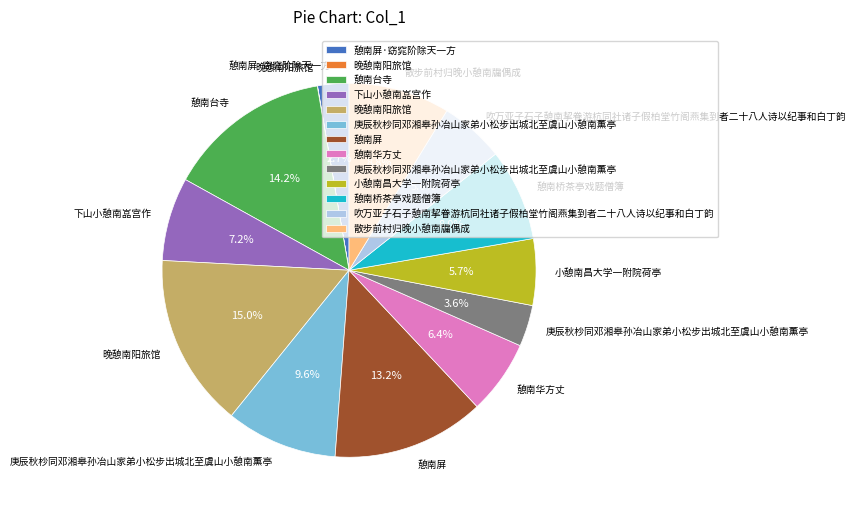

Is there any slice that represents more than half of the pie?

No